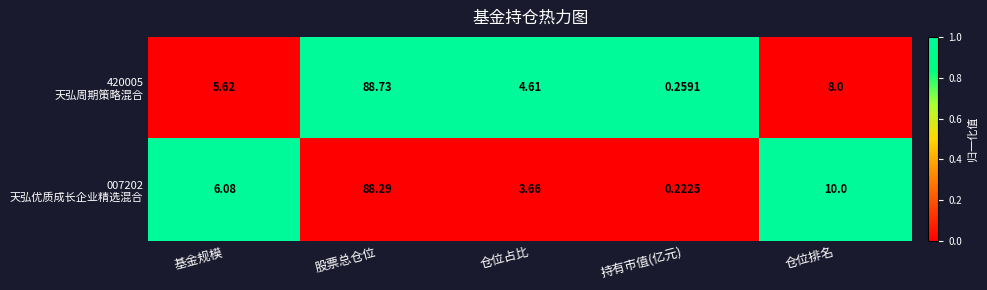

Which label corresponds to the largest value in the chart?

股票总仓位